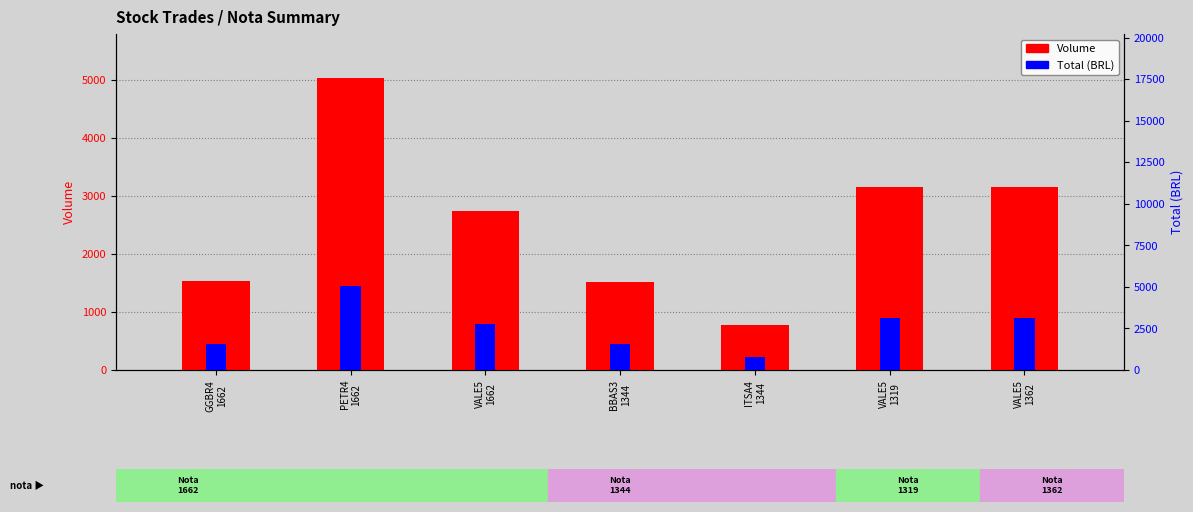

True or false: Total has a value of 5056.5 at PETR4
1662.

True